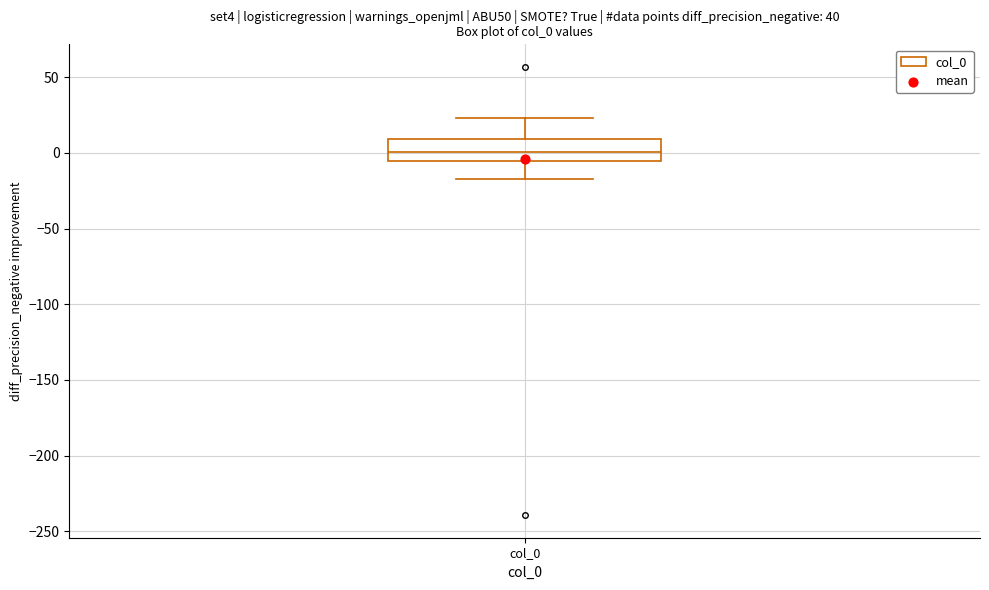

Transcribe this box plot: give where the median line is, the range the box spans, and where the two whiskers end, as read against the y-axis. The values are not printed on the chart, so give them approximately, as read against the axis.

median 0, box -5 to 10, whiskers -15 to 25